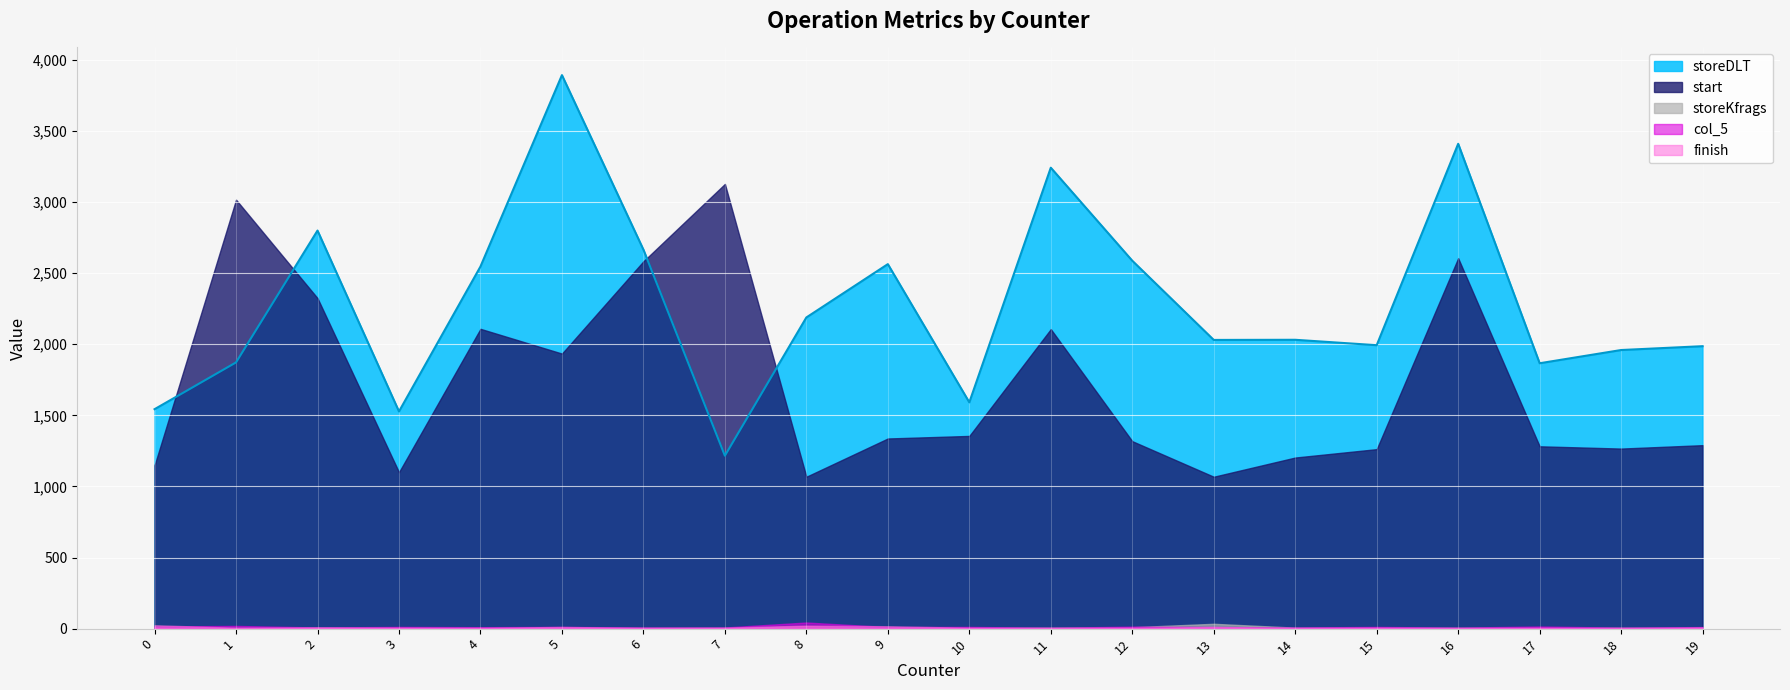

What is the maximum value for storeDLT?

3892